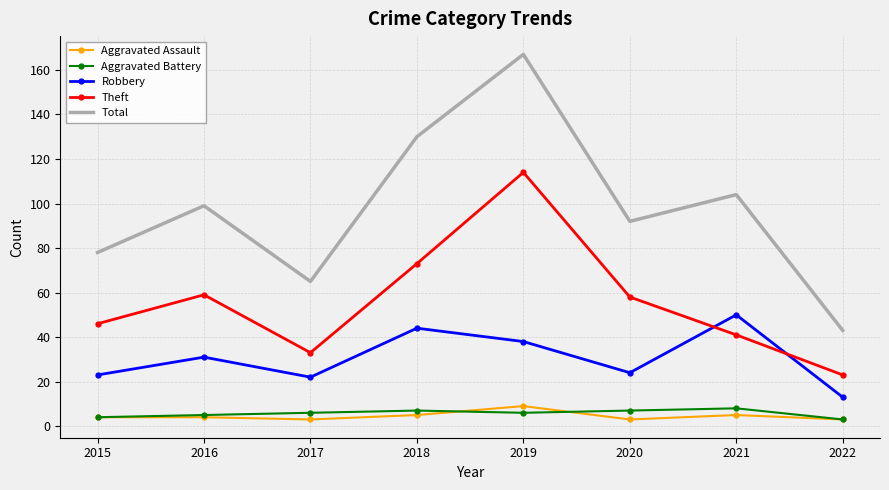

Which series has the widest spread of values?

Total